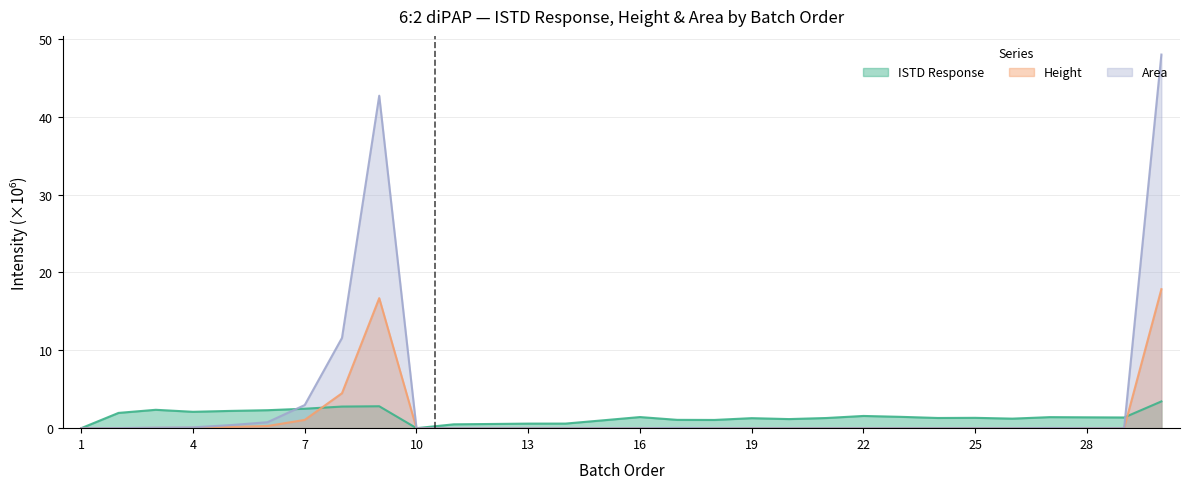

Which series has the largest total across all categories?

Area